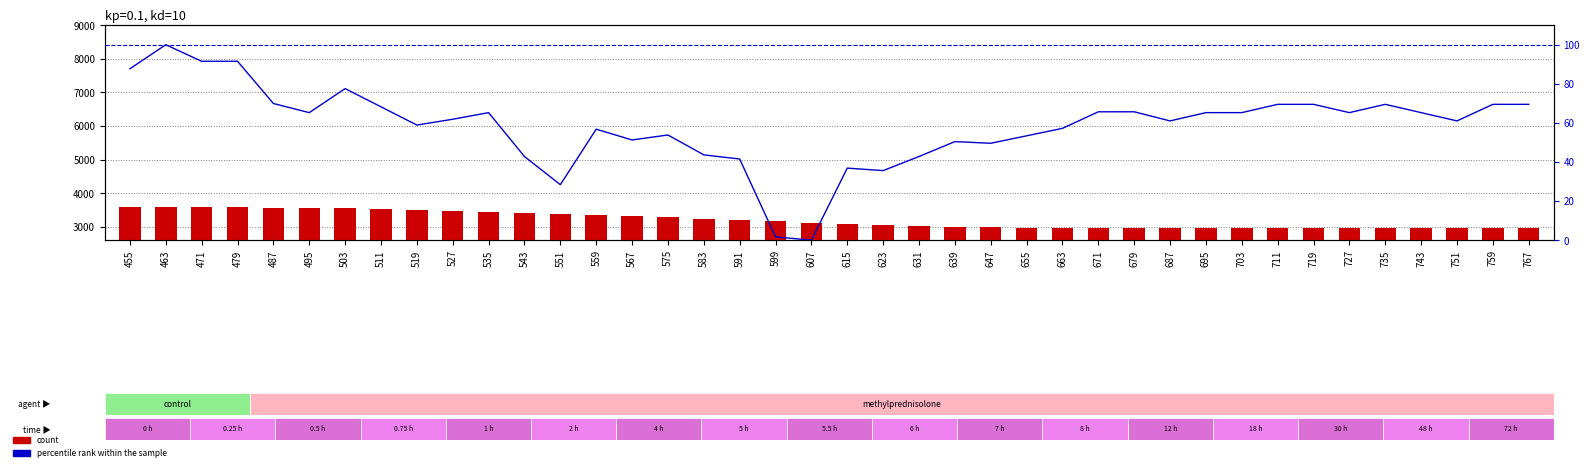

Rank the categories by count value from lowest to highest.

759, 751, 743, 767, 735, 727, 695, 703, 711, 719, 687, 679, 671, 663, 655, 647, 639, 631, 623, 615, 607, 599, 591, 583, 575, 567, 559, 551, 543, 535, 527, 519, 511, 503, 495, 487, 479, 471, 463, 455